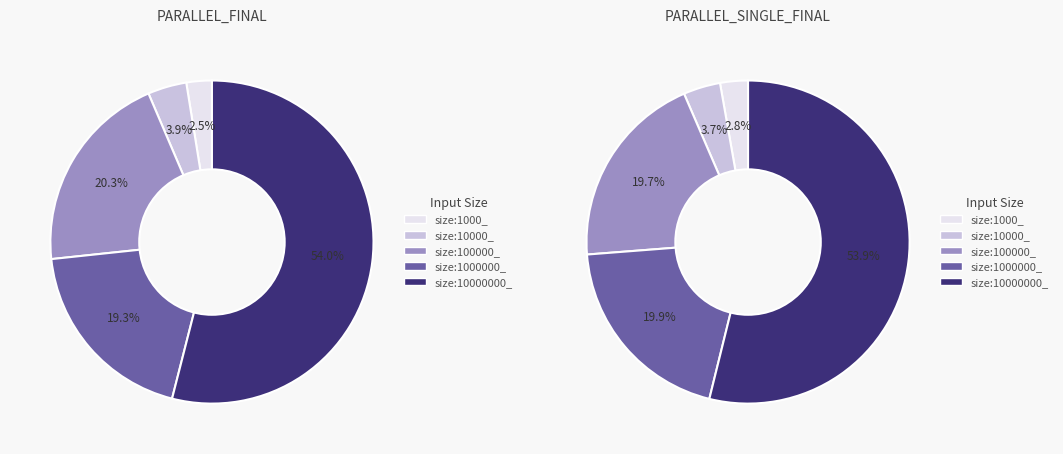

Which series has the widest spread of values?

size:10000000_